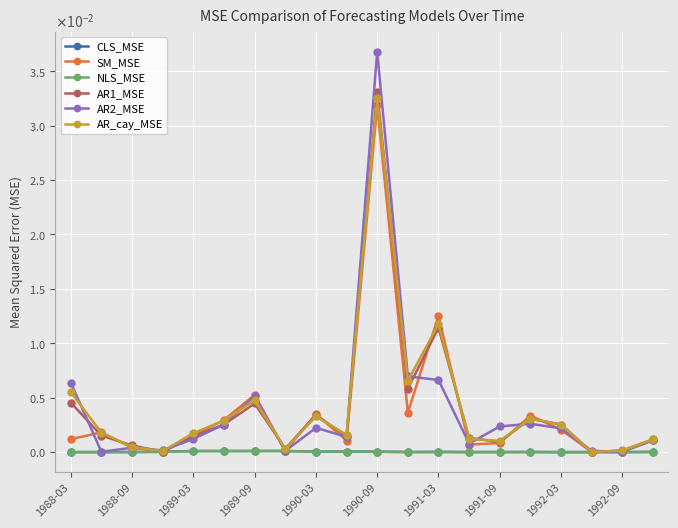

List the series in order of their peak value, lowest first.

NLS_MSE, CLS_MSE, SM_MSE, AR_cay_MSE, AR1_MSE, AR2_MSE